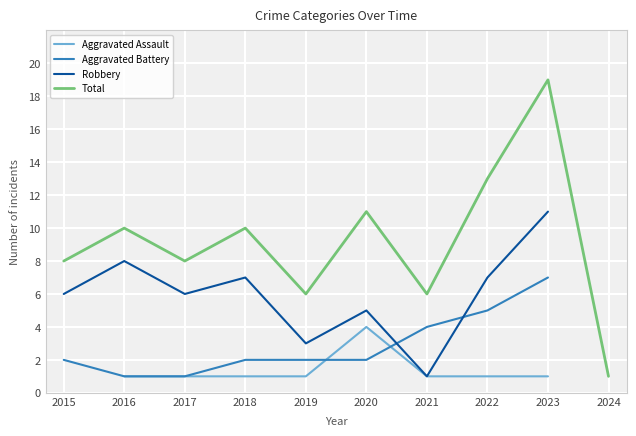

What is the value of the Aggravated Battery point at the 4th from the left?

2.0